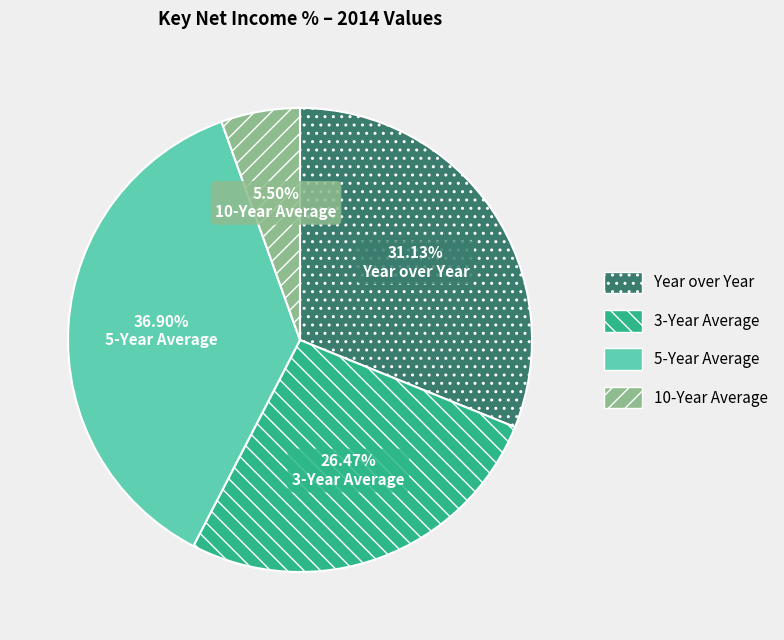

How many slices are in this pie chart?

4